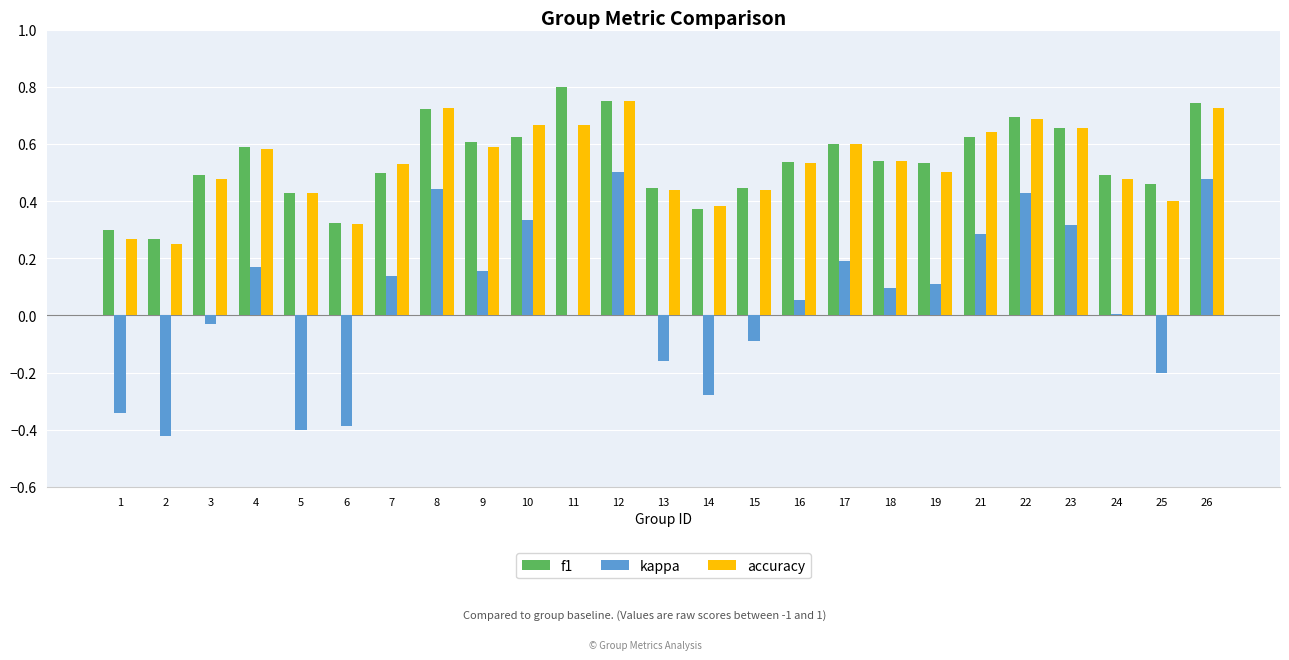

The value of kappa at 12 is 0.5. True or false?

True